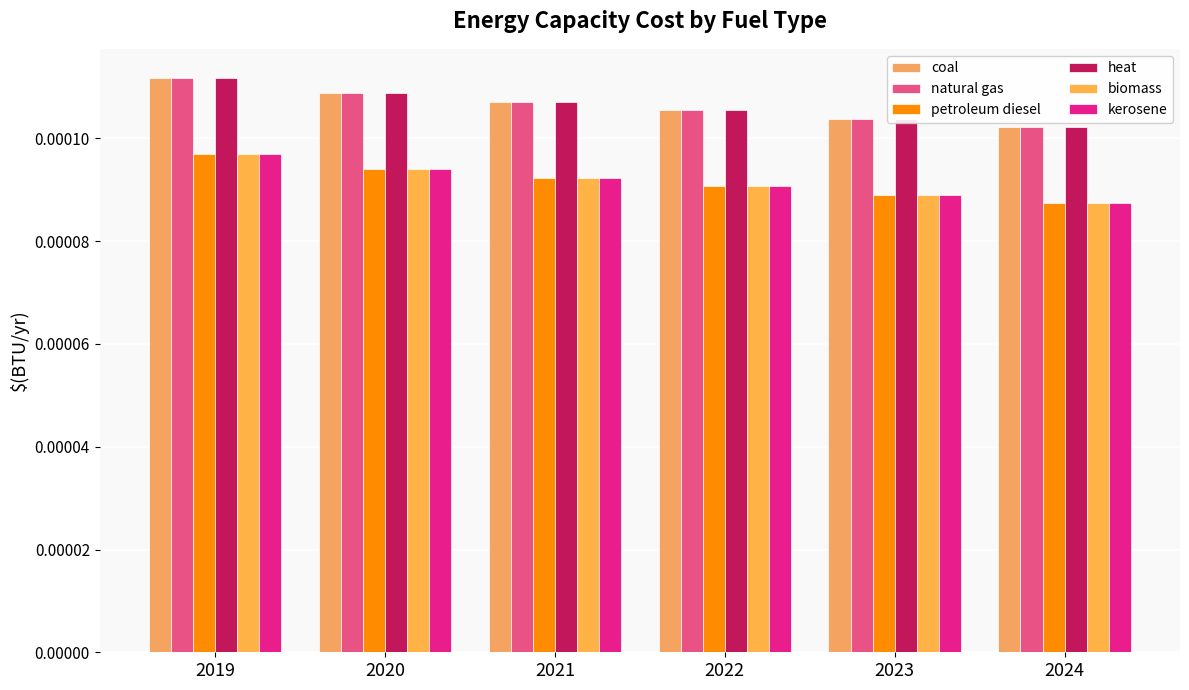

Count the number of categories in the chart.

6